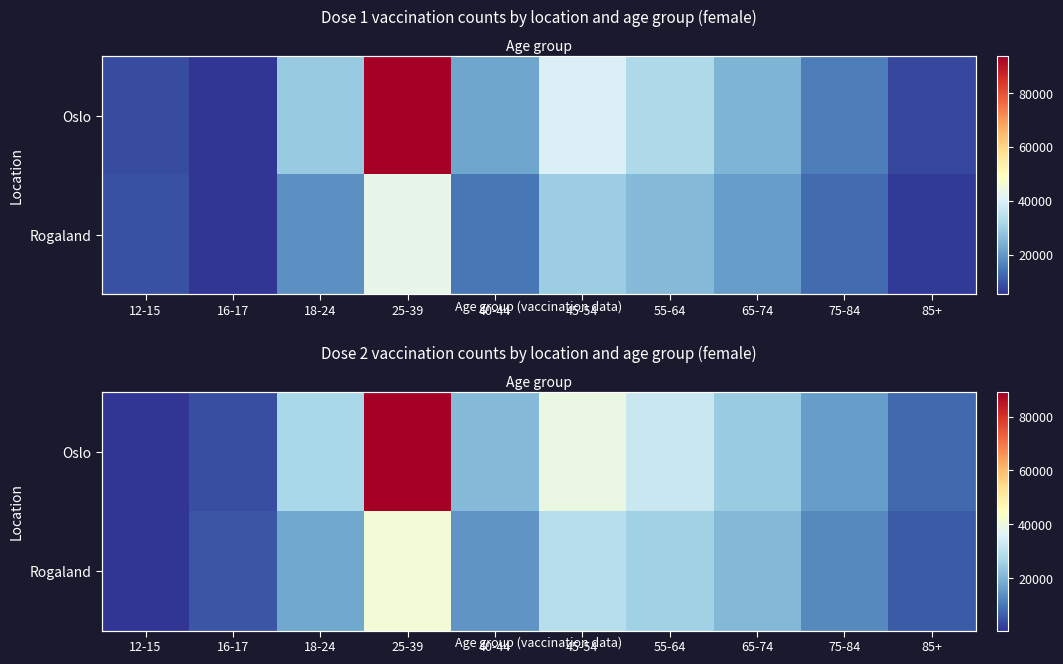

What is the average value of the Rogaland series?

17310